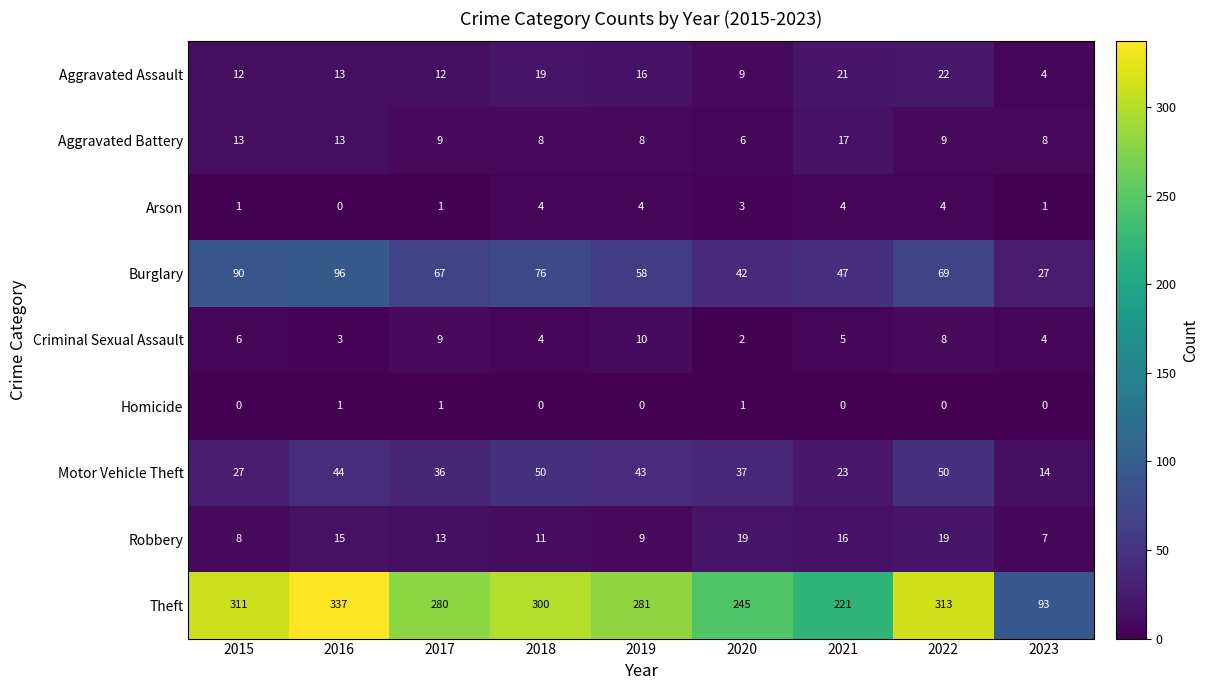

How many Homicide values are between 0 and 1?

9